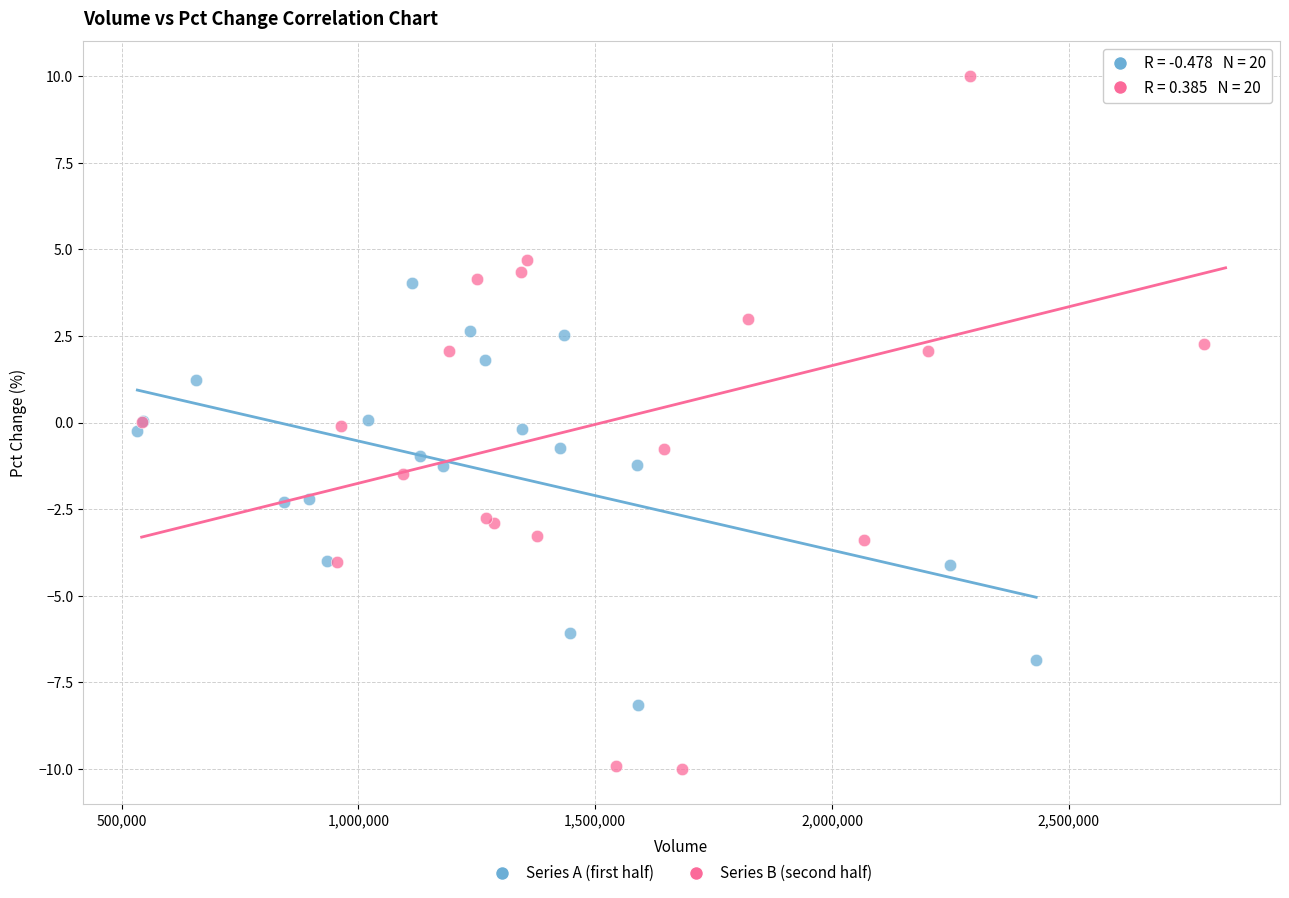

Which series has the largest Y range (max minus min)?

Series B (second half)